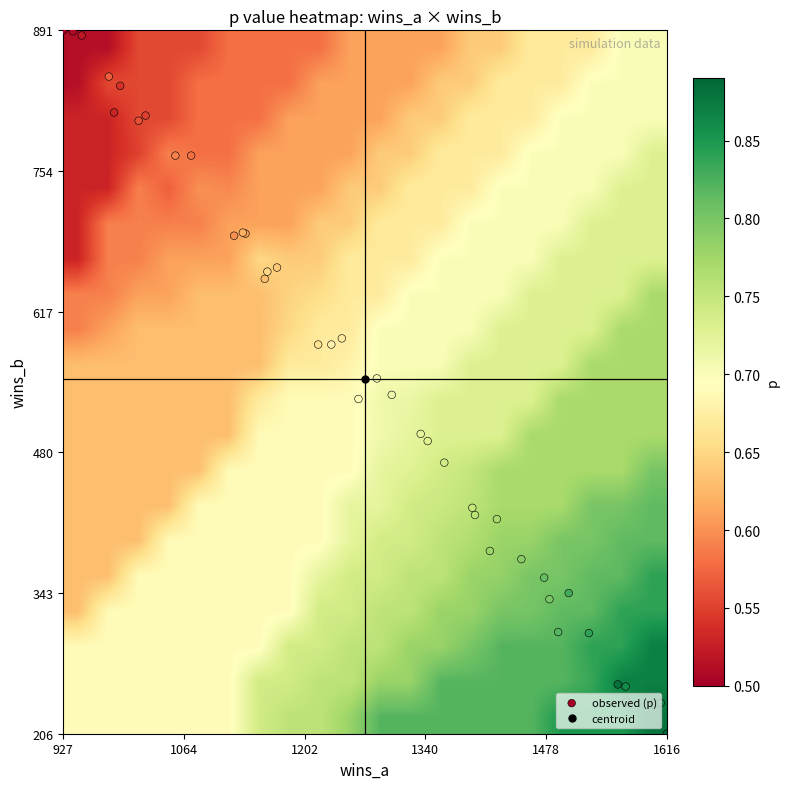

Reading left to right, list all the values displayed in this chart.

p: 0.5	0.5	0.5	0.5	0.5	0.6	0.6	0.6	0.6	0.6	0.6	0.6	0.6	0.6	0.6	0.7	0.7	0.7	0.7	0.7	0.7	0.7	0.7	0.7	0.7	0.8	0.8	0.8	0.8	0.8	0.8	0.8	0.8	0.8	0.8	0.8	0.9	0.9	0.9	0.9
wins_a: 927.0	938.0	948.0	985.0	992.0	1021.0	1013.0	979.0	1073.0	1055.0	1122.0	1135.0	1132.0	1157.0	1171.0	1160.0	1218.0	1245.0	1233.0	1264.0	1285.0	1302.0	1335.0	1343.0	1362.0	1394.0	1397.0	1422.0	1414.0	1450.0	1482.0	1476.0	1492.0	1504.0	1527.0	1570.0	1569.0	1609.0	1560.0	1616.0
wins_b: 891.0	890.0	886.0	811.0	837.0	808.0	803.0	846.0	769.0	769.0	691.0	693.0	694.0	649.0	660.0	656.0	585.0	591.0	585.0	532.0	552.0	536.0	498.0	491.0	470.0	426.0	419.0	415.0	384.0	376.0	337.0	358.0	305.0	343.0	304.0	237.0	252.0	236.0	254.0	206.0